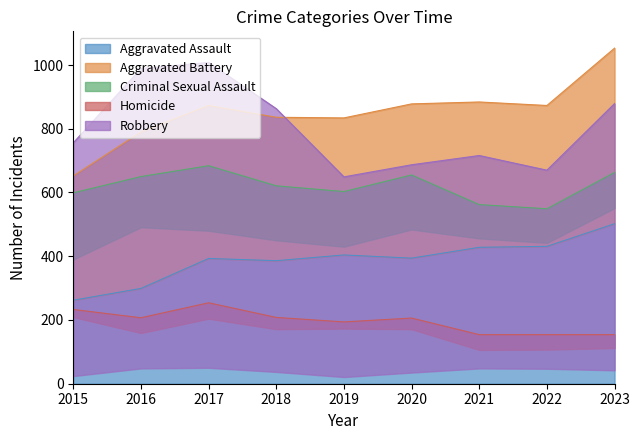

What are all the series names shown in the legend?

Aggravated Assault, Aggravated Battery, Criminal Sexual Assault, Homicide, Robbery